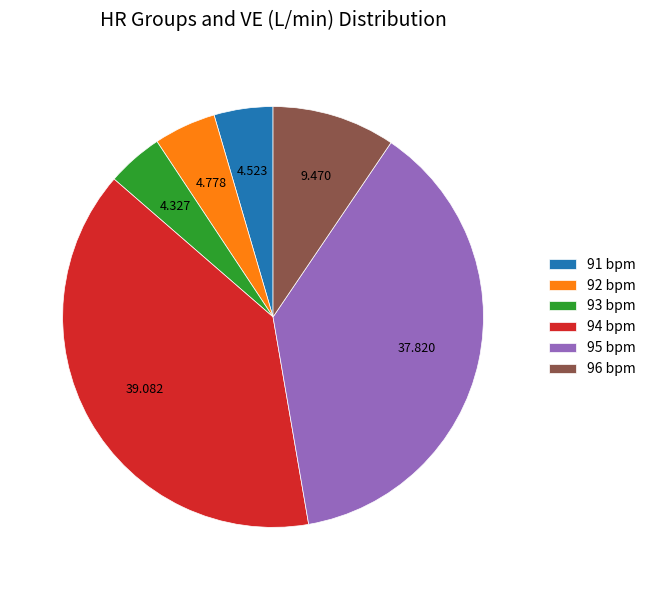

Does any single category account for the majority?

No